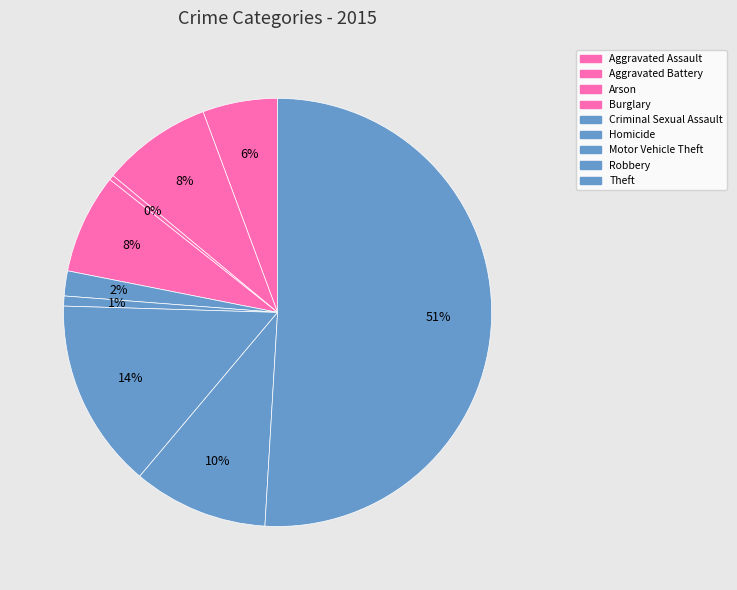

To the nearest percent, what percentage of the pie is Aggravated Battery?

8%